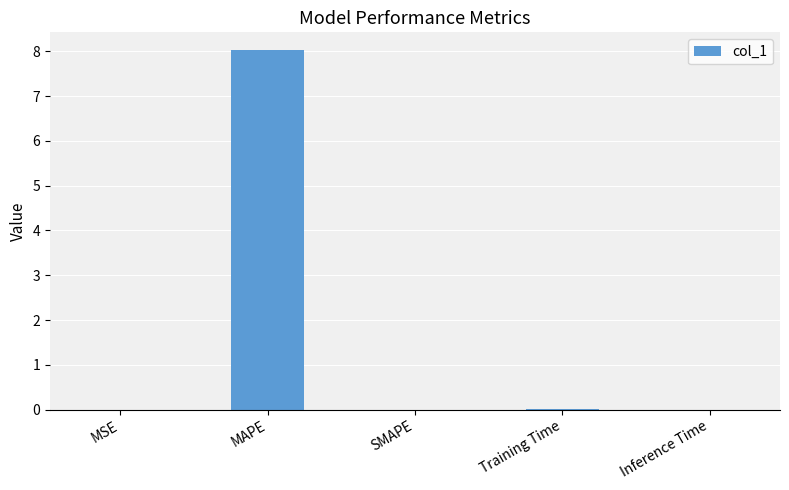

True or false: the data shows 5.3 at SMAPE.

False